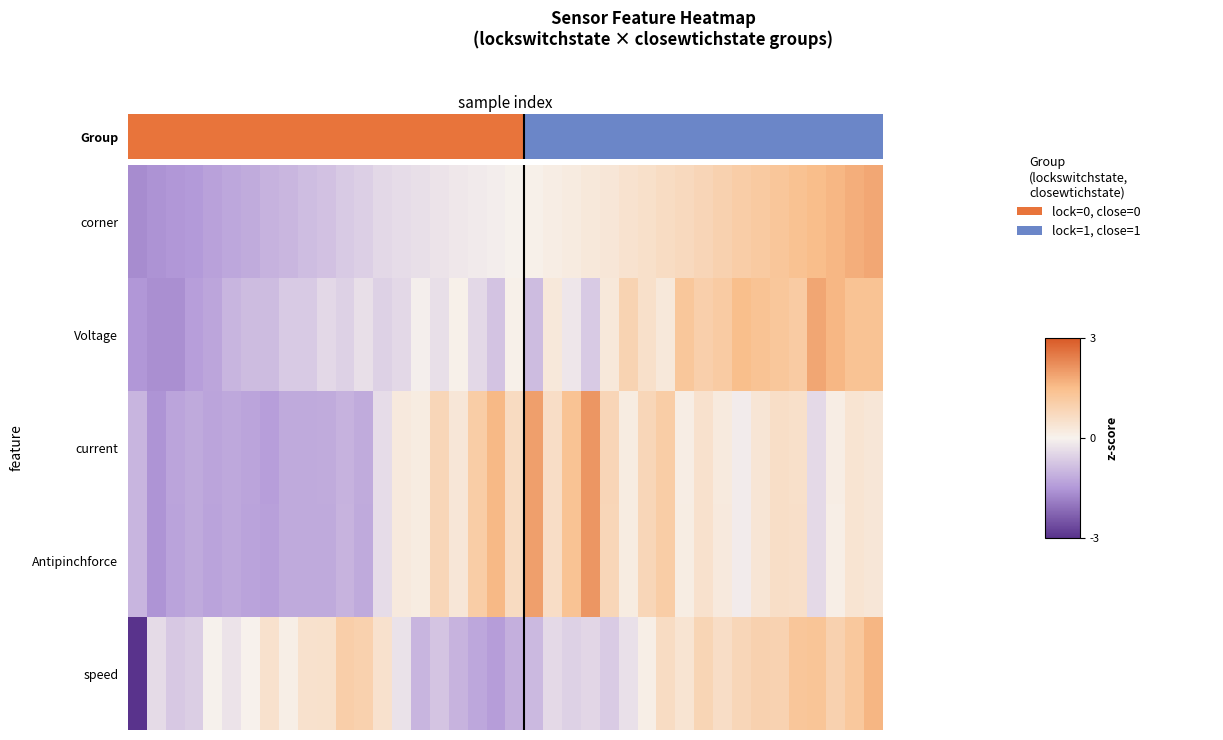

What is the maximum value shown in the chart?

2.1